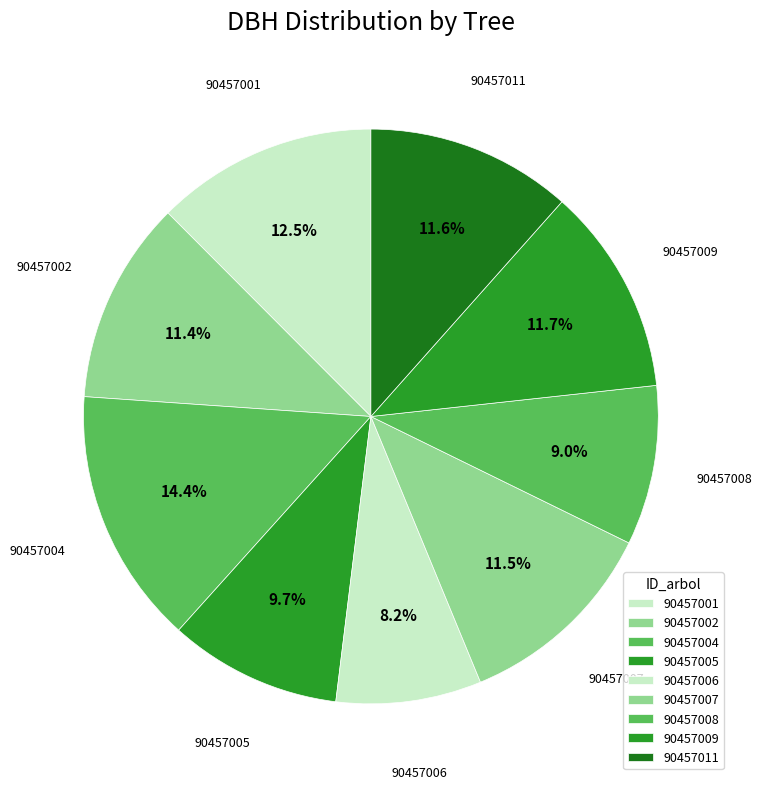

How many segments does this pie chart have?

9